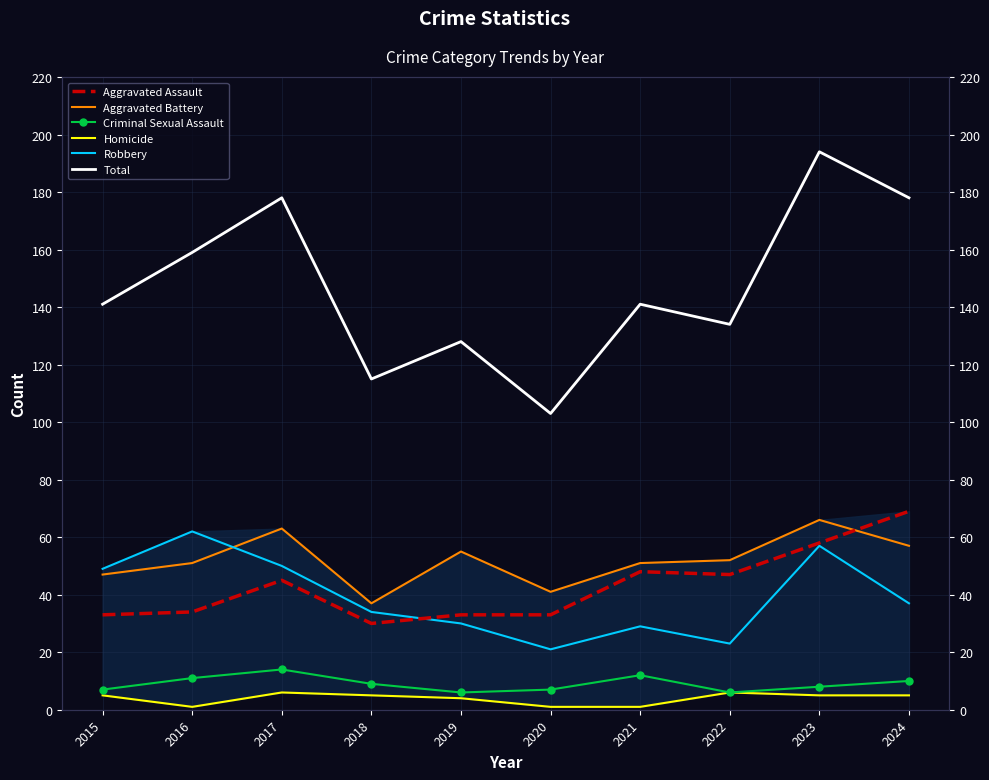

Is the value of Homicide at 2018 greater than the value of Total at 2018?

No